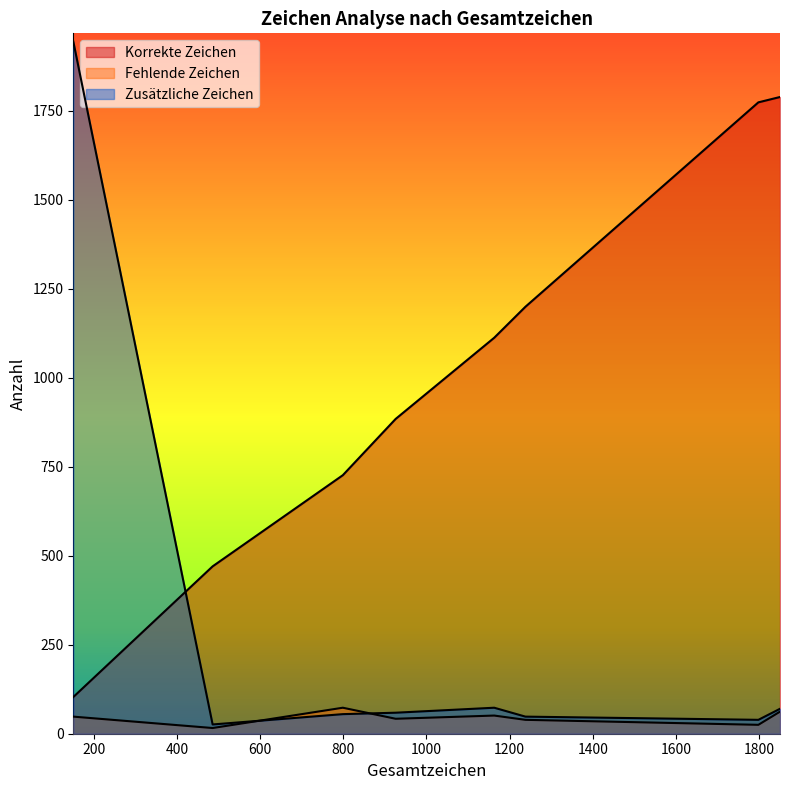

What is the difference between the Korrekte Zeichen values at 151 and 799?

623